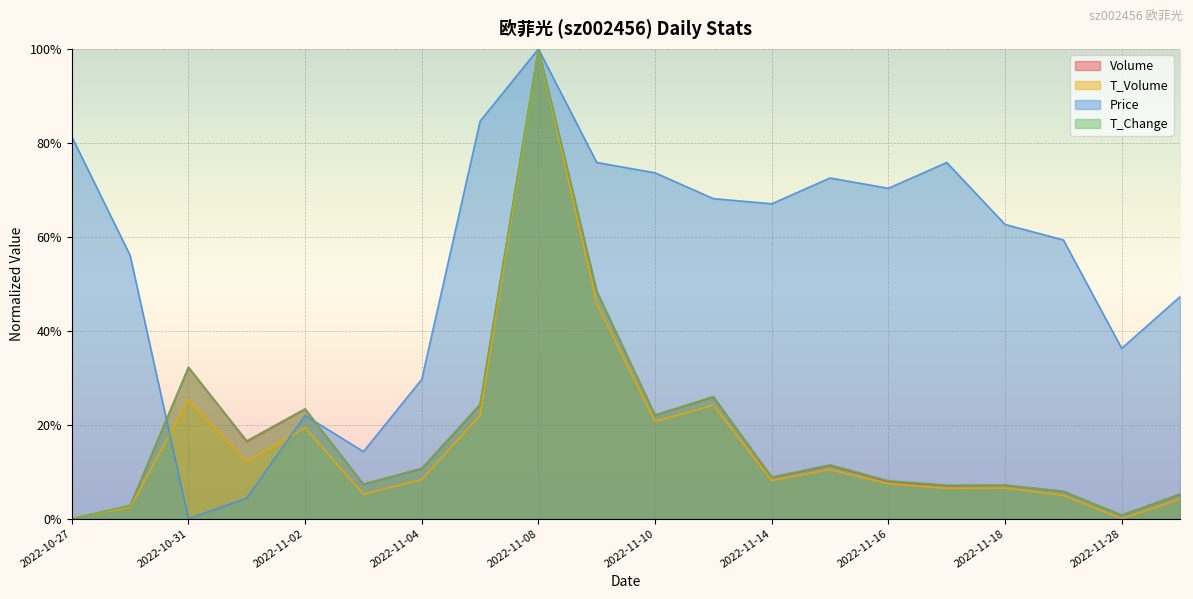

How many intersections are there between t_change and t_volume?

3